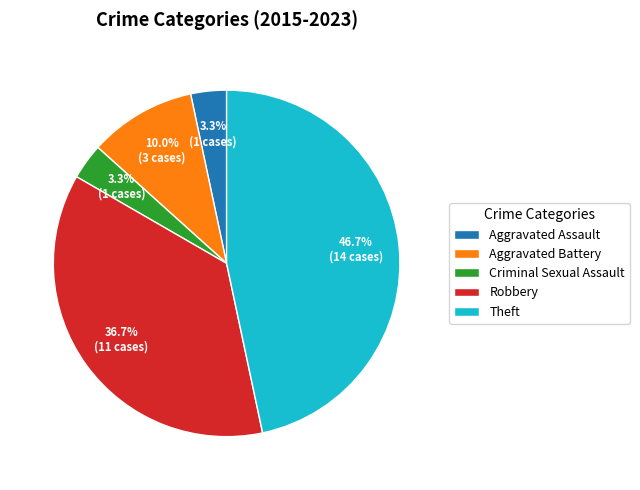

Is there any slice that represents more than half of the pie?

No